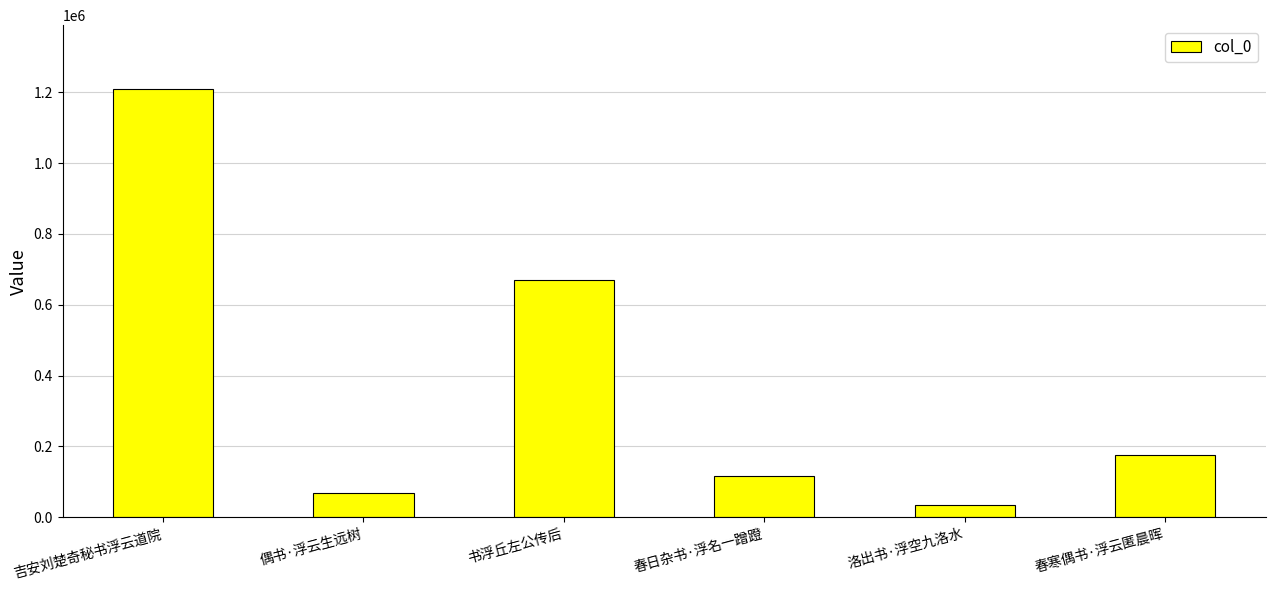

At which label does the data first exceed 175162?

吉安刘楚奇秘书浮云道院